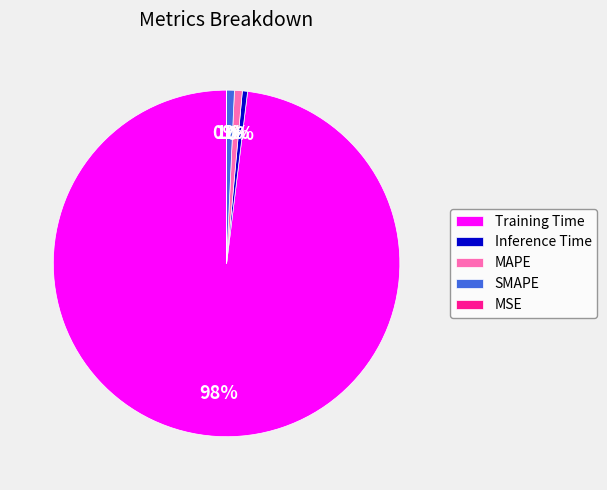

Do SMAPE and Training Time together represent more than half of the pie?

Yes